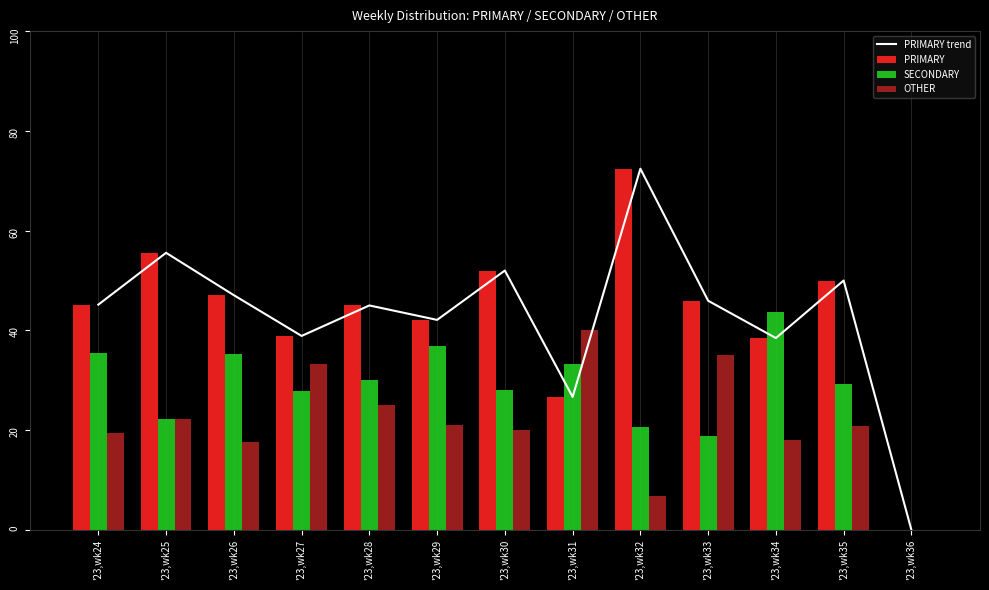

Which category has the highest value in the PRIMARY trend series?

'23,wk32